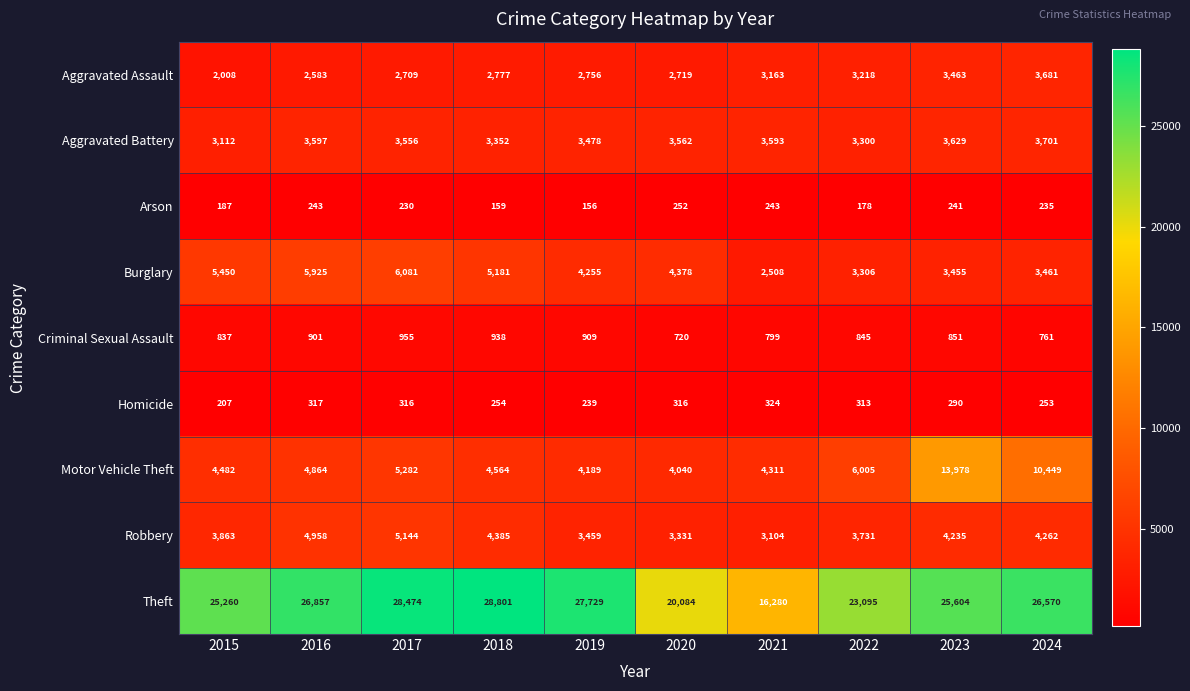

At which category does the chart reach its minimum across all series?

2019